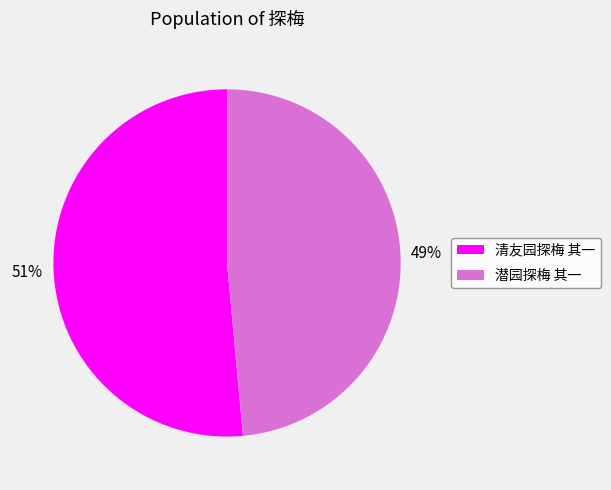

Is it true that 清友园探梅 其一 is 51% of the pie?

True